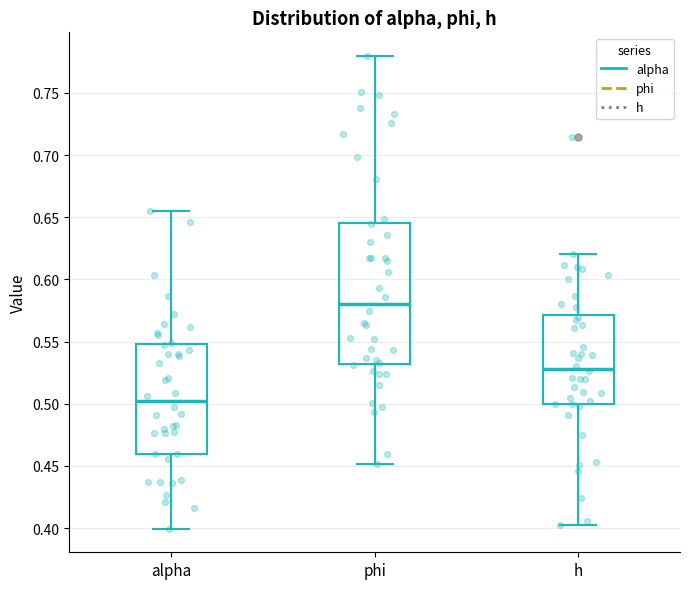

Where does the upper whisker of the box for phi end on the y-axis? The values are not printed on the chart, so give them approximately, as read against the axis.

0.780